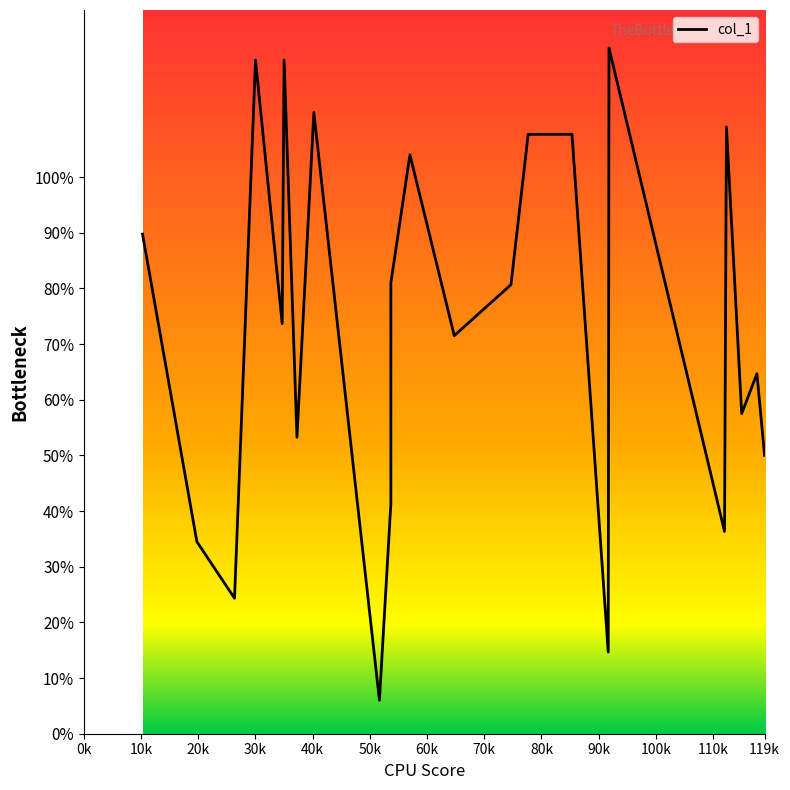

What is the change in value from 64.75 to 85.33333333333333?

+36.2